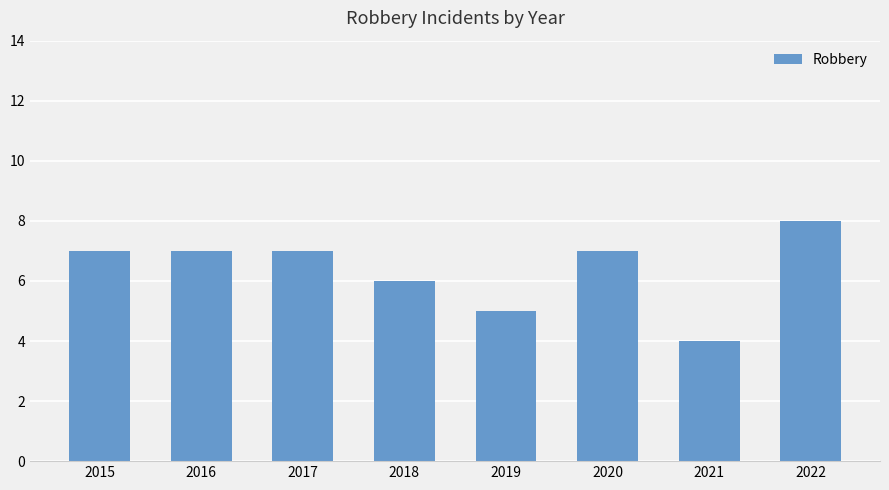

Reading left to right, extract all data points from this chart.

7	7	7	6	5	7	4	8